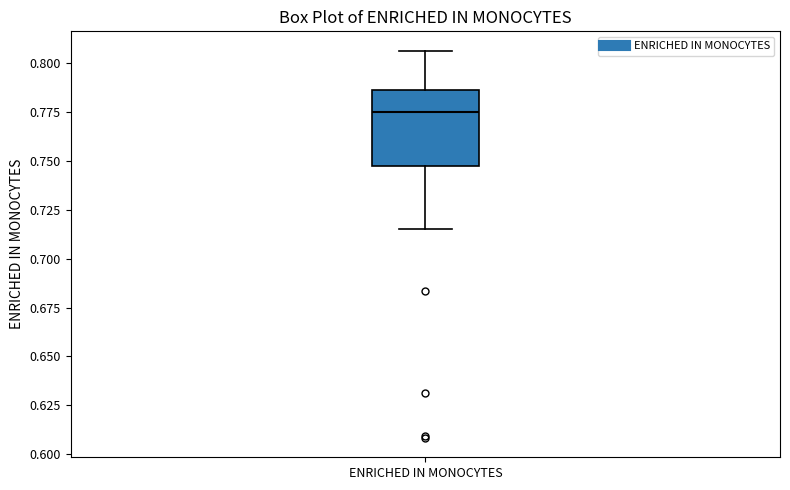

Transcribe this box plot: give where the median line is, the range the box spans, and where the two whiskers end, as read against the y-axis. The values are not printed on the chart, so give them approximately, as read against the axis.

median 0.775, box 0.745 to 0.785, whiskers 0.715 to 0.805